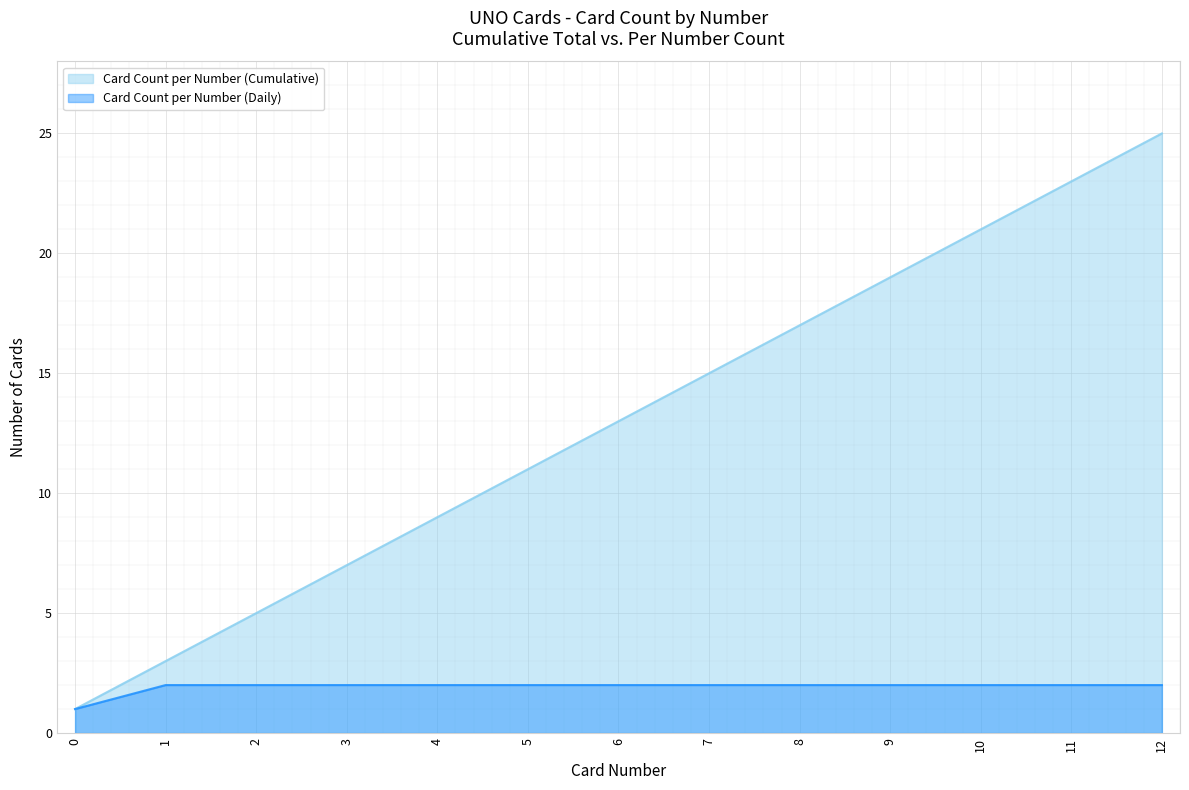

What is the total value across all series at 11?

25